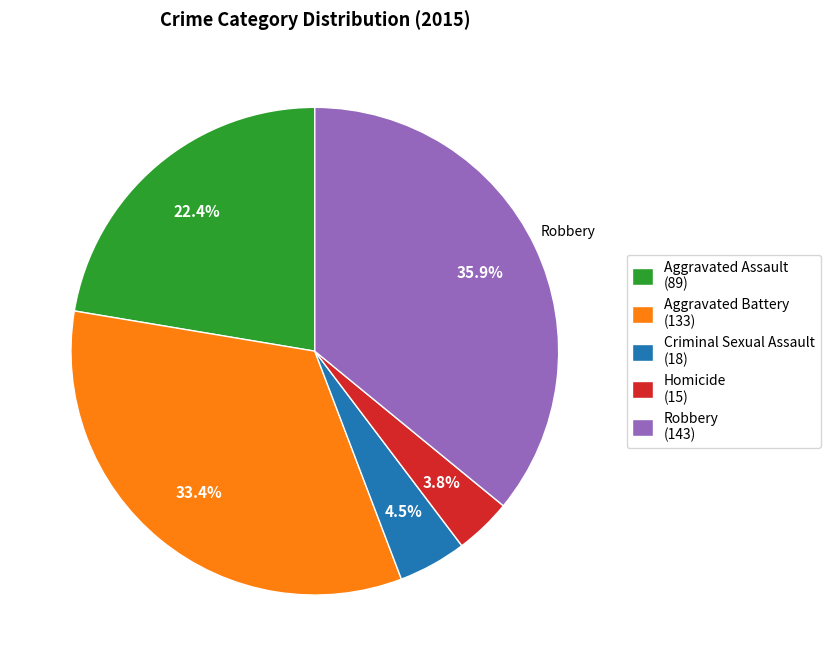

Combined, do Homicide and Aggravated Assault account for over 50%?

No